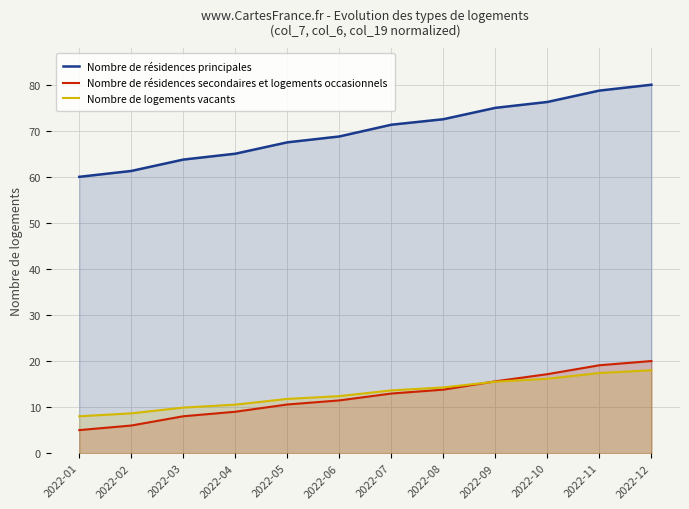

Rank the categories by Nombre de résidences principales value from lowest to highest.

2022-01, 2022-02, 2022-03, 2022-04, 2022-05, 2022-06, 2022-07, 2022-08, 2022-09, 2022-10, 2022-11, 2022-12